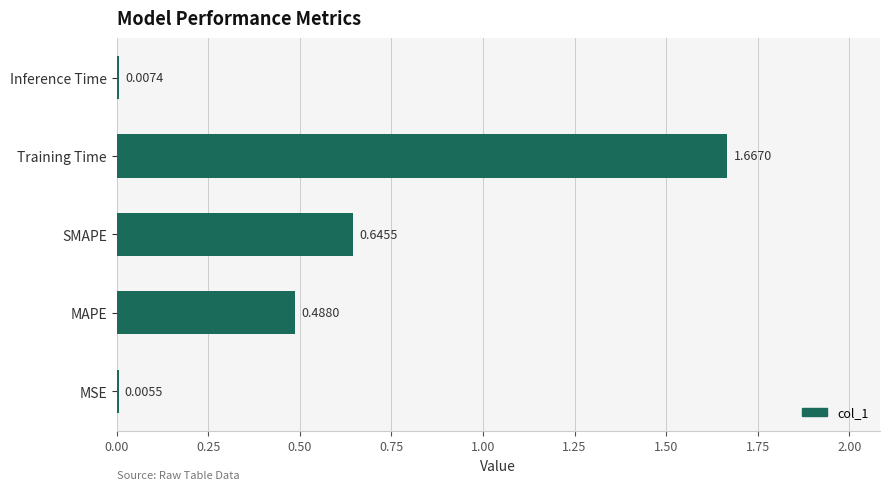

What is the sum of the values at SMAPE and MAPE?

1.1